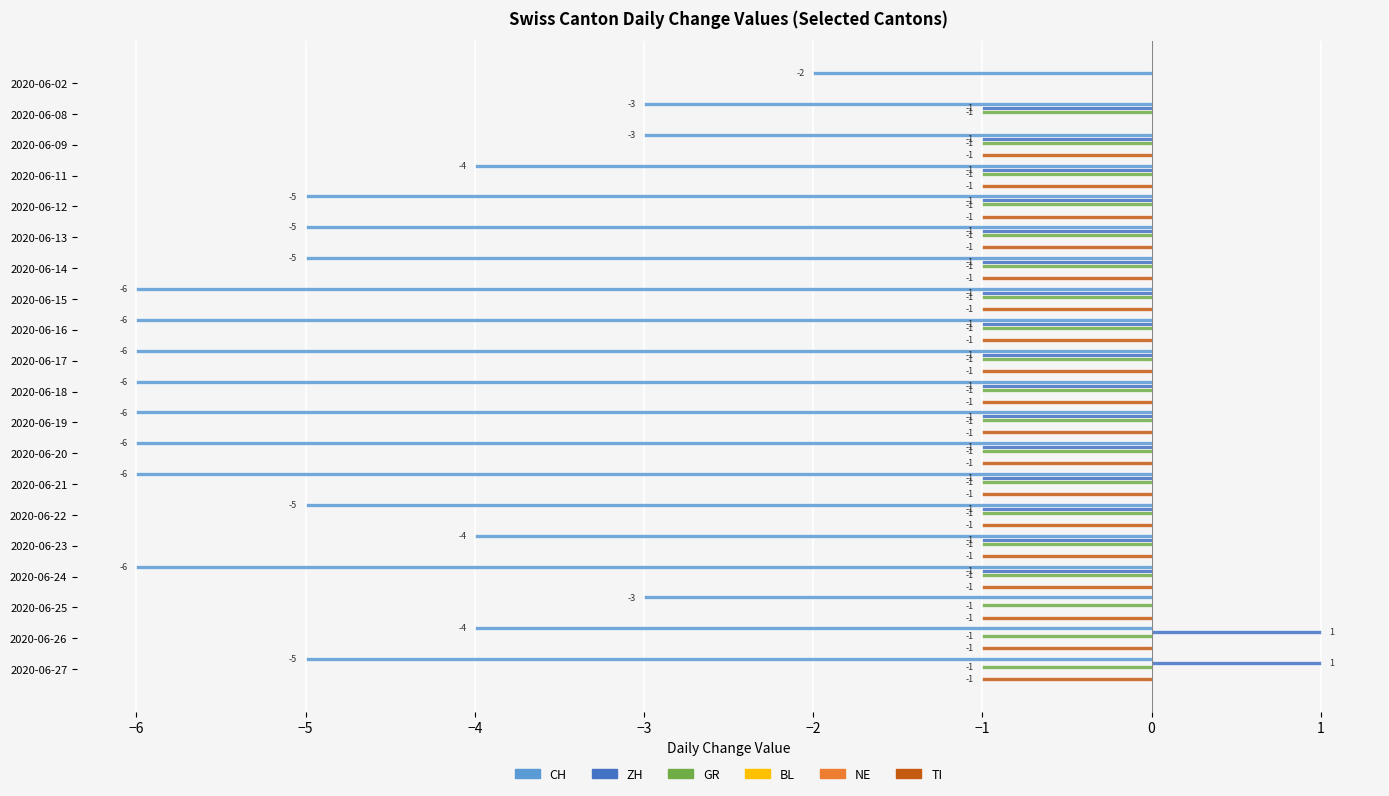

Which series has the widest spread of values?

CH